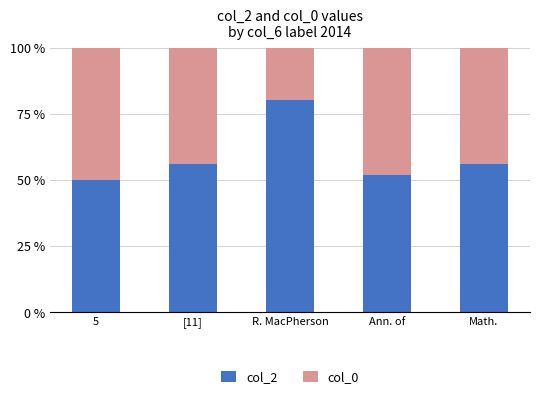

What is the sum of the col_2 values at Math. and R. MacPherson?

136.6